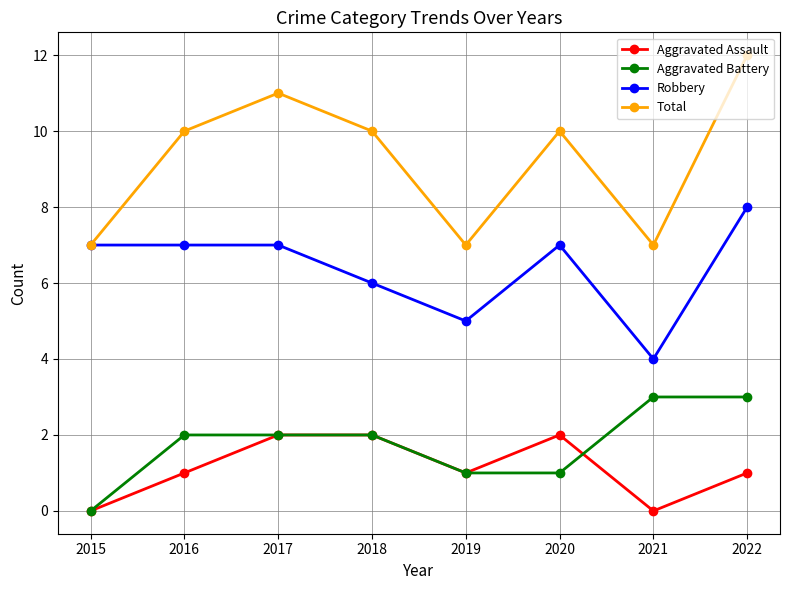

How many Aggravated Battery values are between 1 and 3?

7